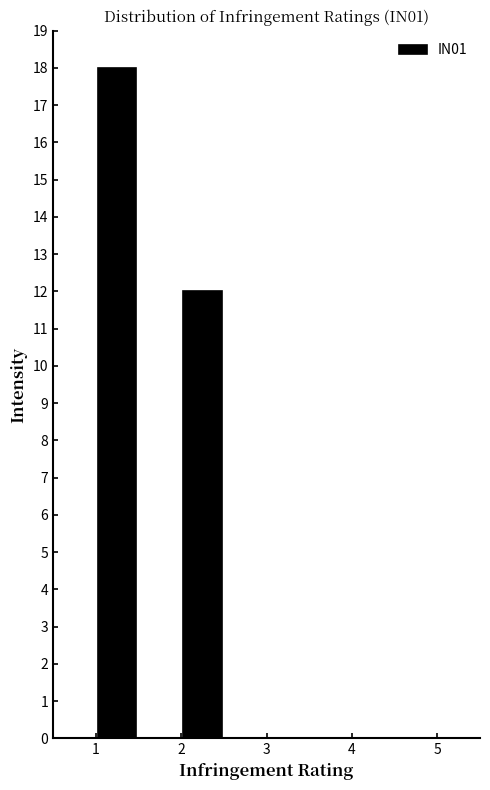

Over which range of the x-axis is the bar tallest?

1.0 to 1.5